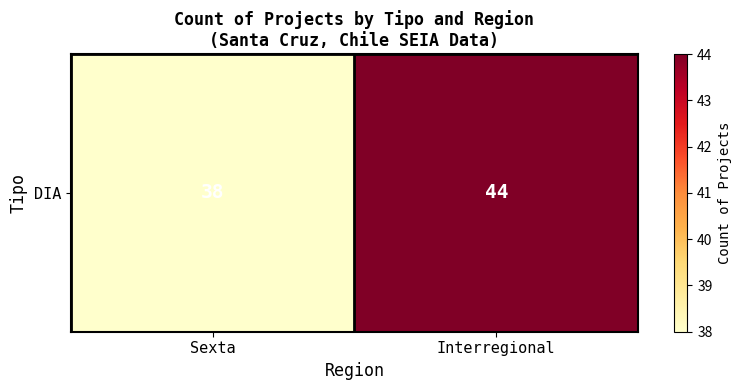

Reading left to right, list all the values displayed in this chart.

Sexta=38	Interregional=44